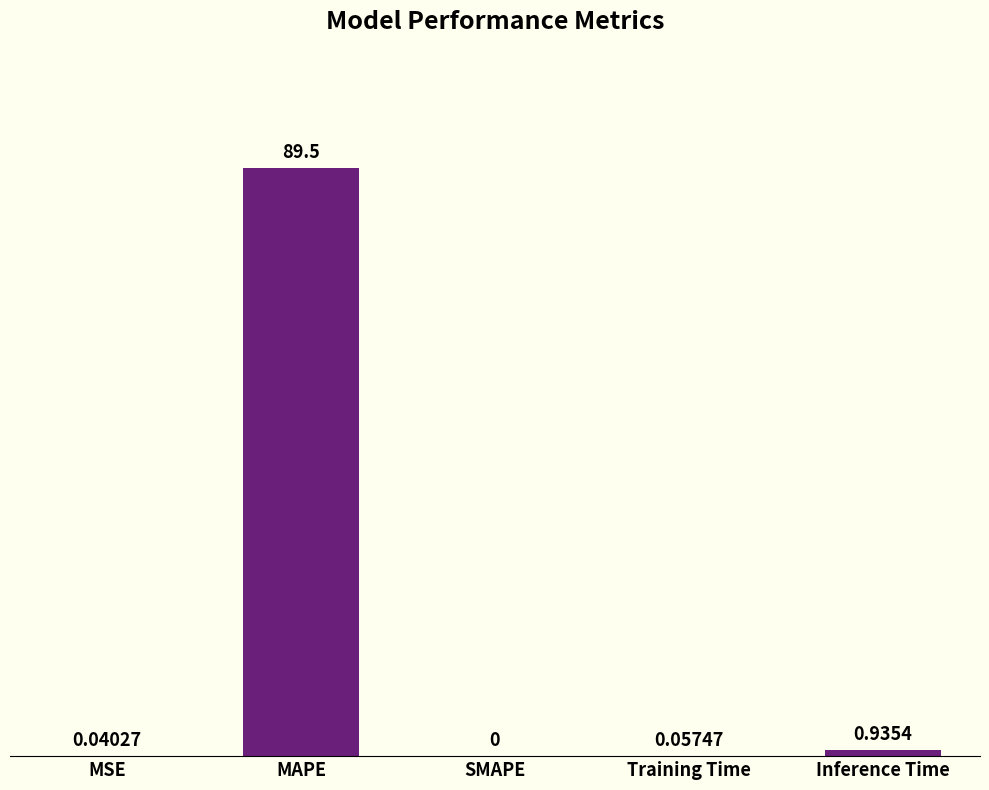

What is the sum of all values?

90.5